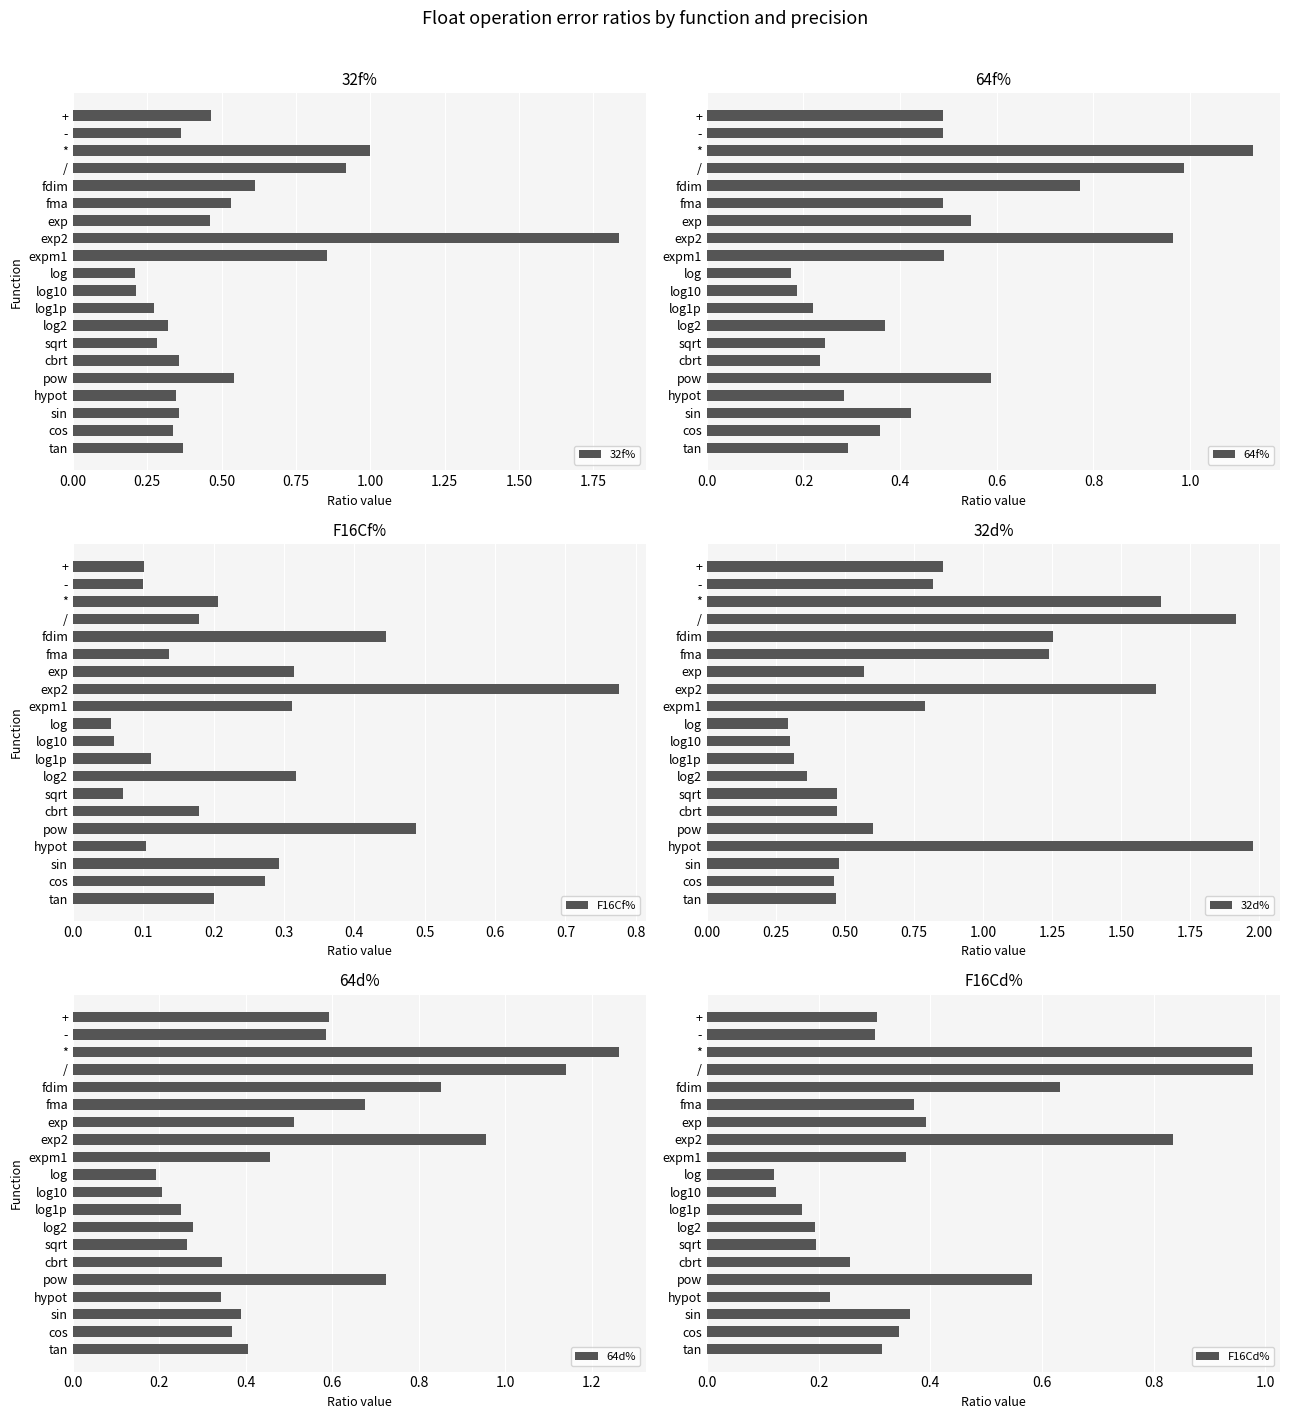

What are all the series names shown in the legend?

32f%, 64f%, F16Cf%, 32d%, 64d%, F16Cd%